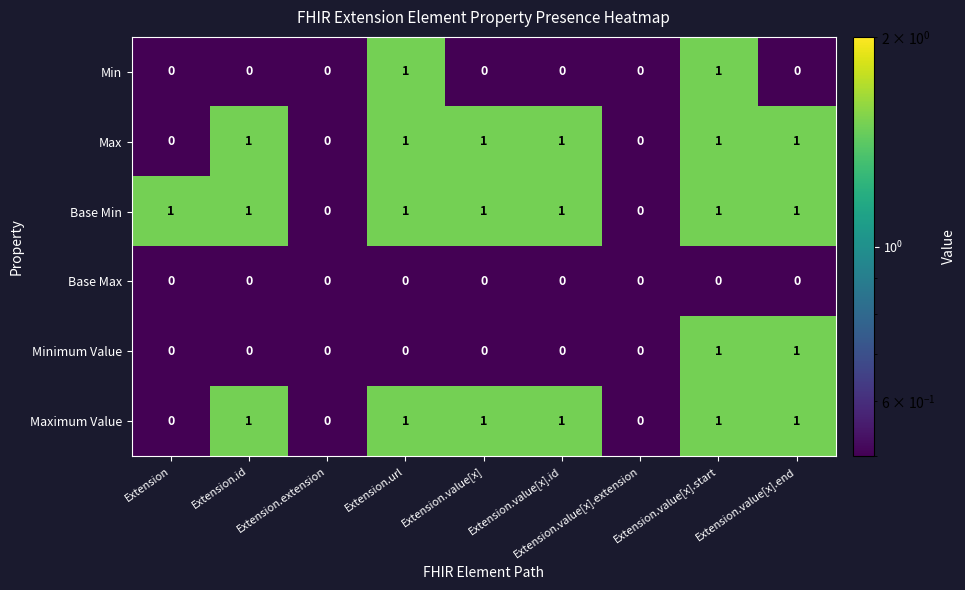

The Max series shows 0 at Extension.value[x].extension. True or false?

True